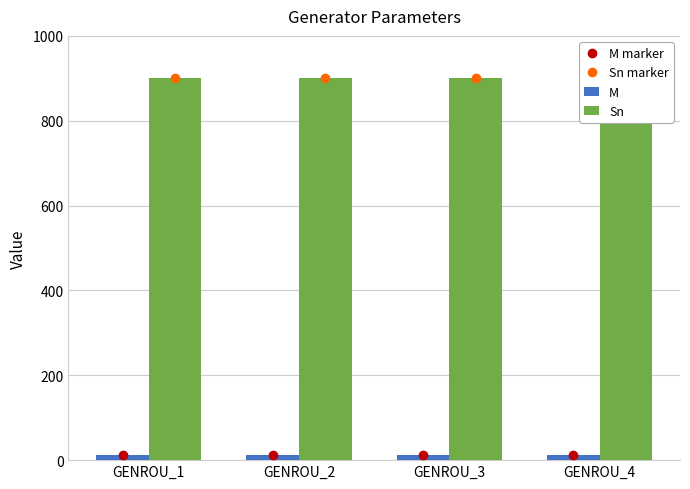

What is the sum of all Sn values?

3600.0